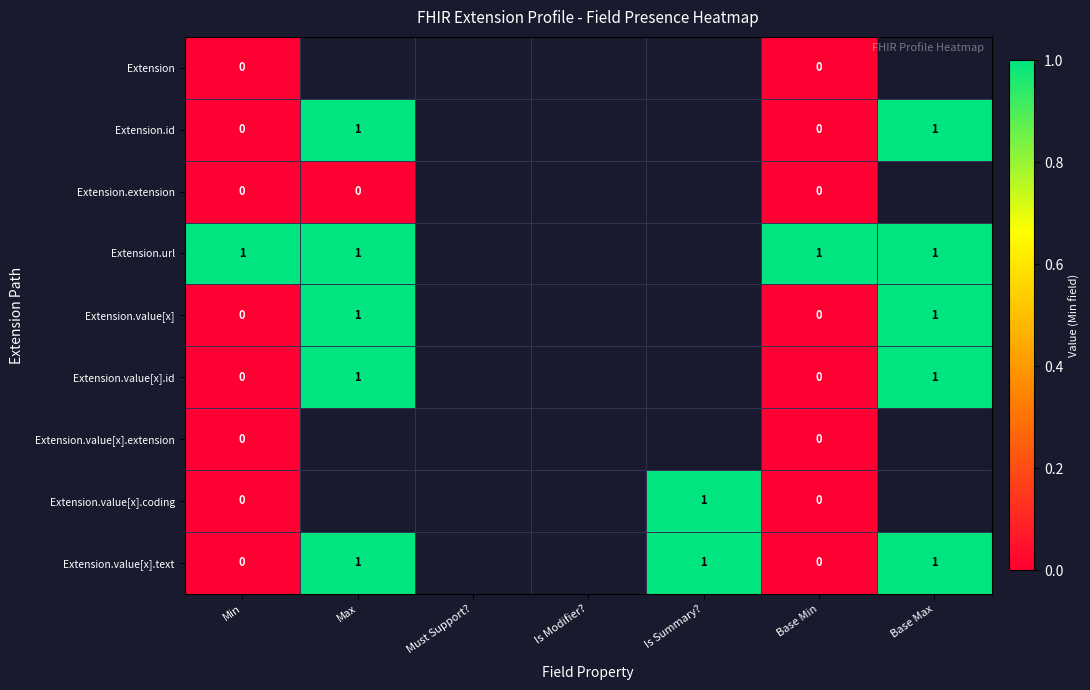

How many categories are shown in the chart?

7